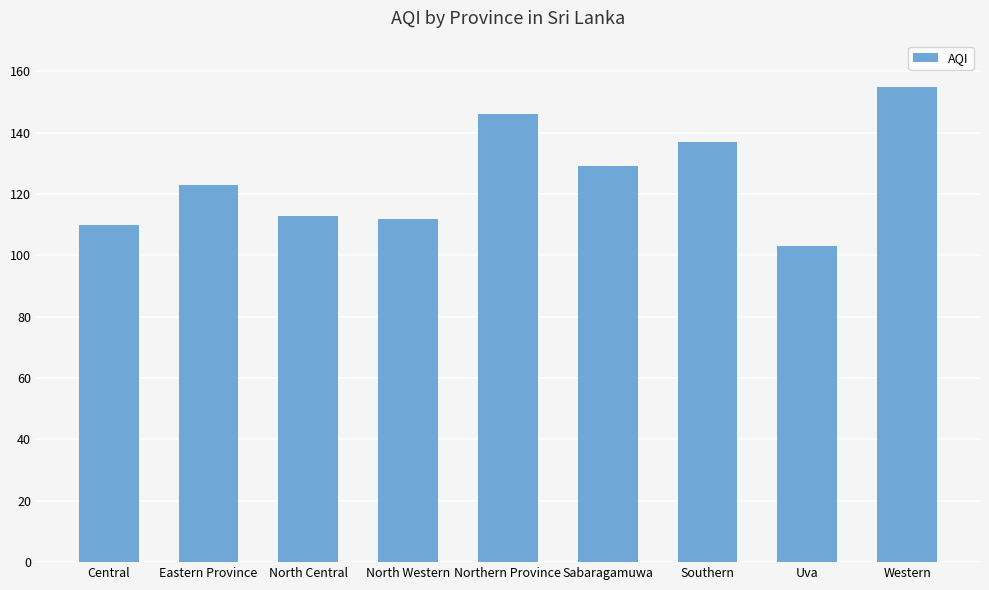

What is the label of the 6th bar from the left?

Sabaragamuwa